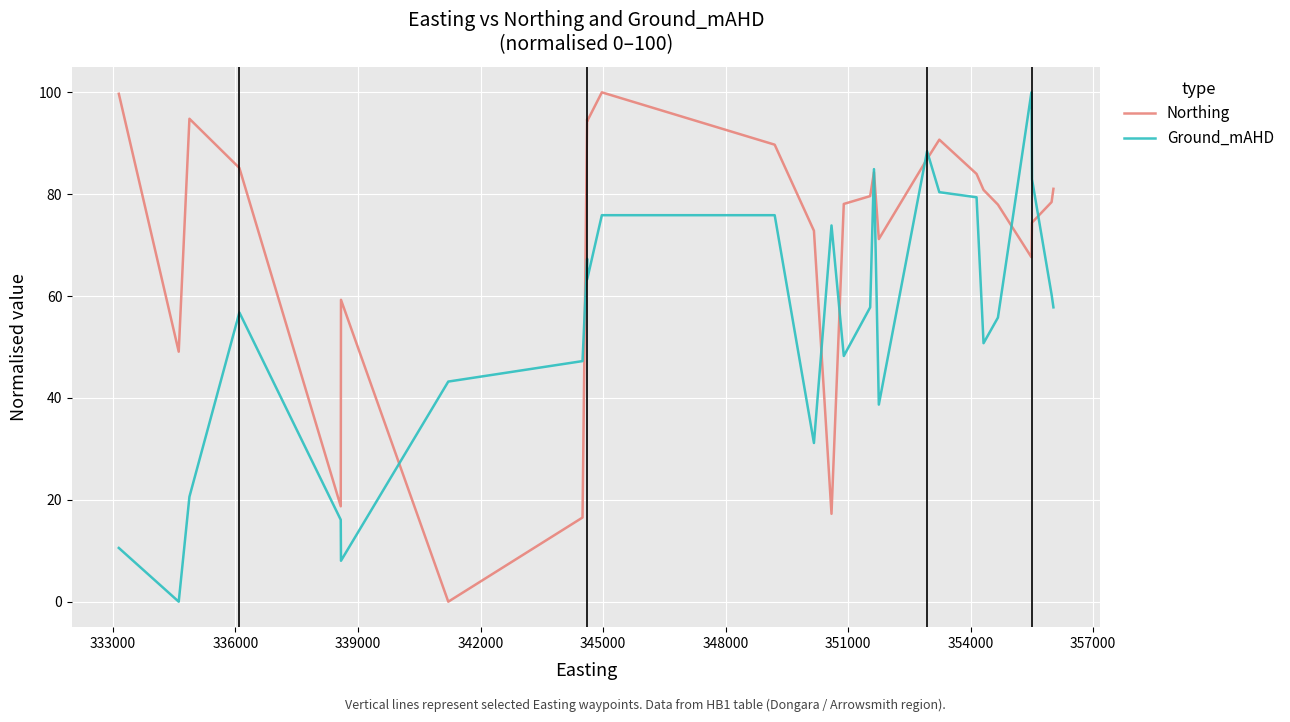

Reading left to right, extract all data points from this chart.

Northing: 99.7	99.7	49.1	49.1	94.8	94.8	85.2	18.7	18.7	59.3	59.3	0.0	0.0	16.5	16.5	94.7	94.7	94.4	94.4	100.0	89.7	72.8	72.8	17.3	78.1	78.1	79.6	79.6	84.3	71.2	71.2	86.9	90.7	84.0	80.8	78.0	67.6	74.4	78.5	81.1
Ground_mAHD: 10.6	10.6	0.0	0.0	20.6	20.6	56.8	16.1	16.1	8.0	8.0	43.2	43.2	47.2	47.2	67.3	67.3	63.3	63.3	75.9	75.9	31.2	31.2	73.9	48.2	48.2	57.8	57.8	84.9	38.7	38.7	88.4	80.4	79.4	50.8	55.8	100.0	82.9	60.3	57.8